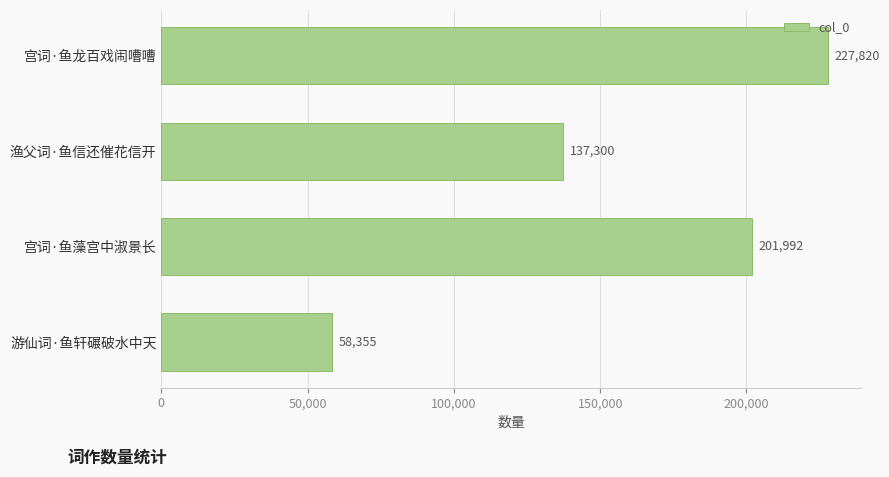

Rank the categories by value from lowest to highest.

游仙词·鱼轩碾破水中天, 渔父词·鱼信还催花信开, 宫词·鱼藻宫中淑景长, 宫词·鱼龙百戏闹嘈嘈